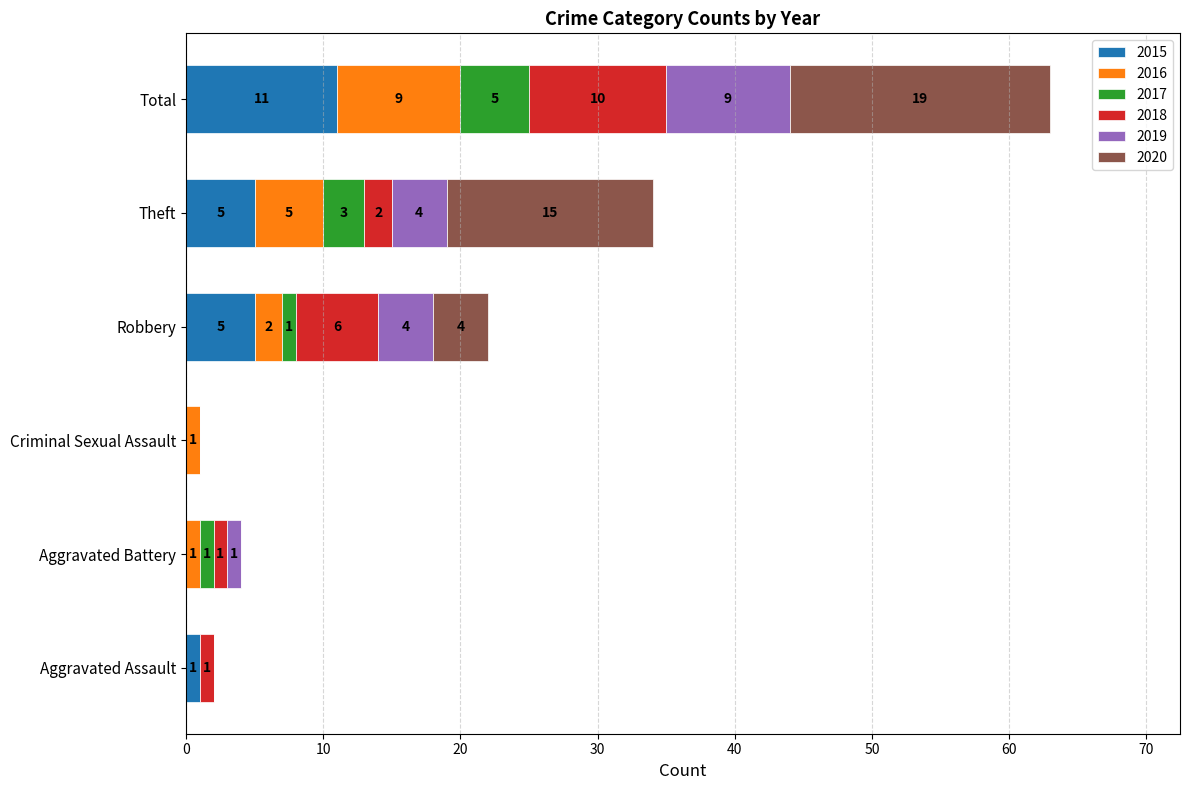

At which category is the sum across all series the highest?

Total